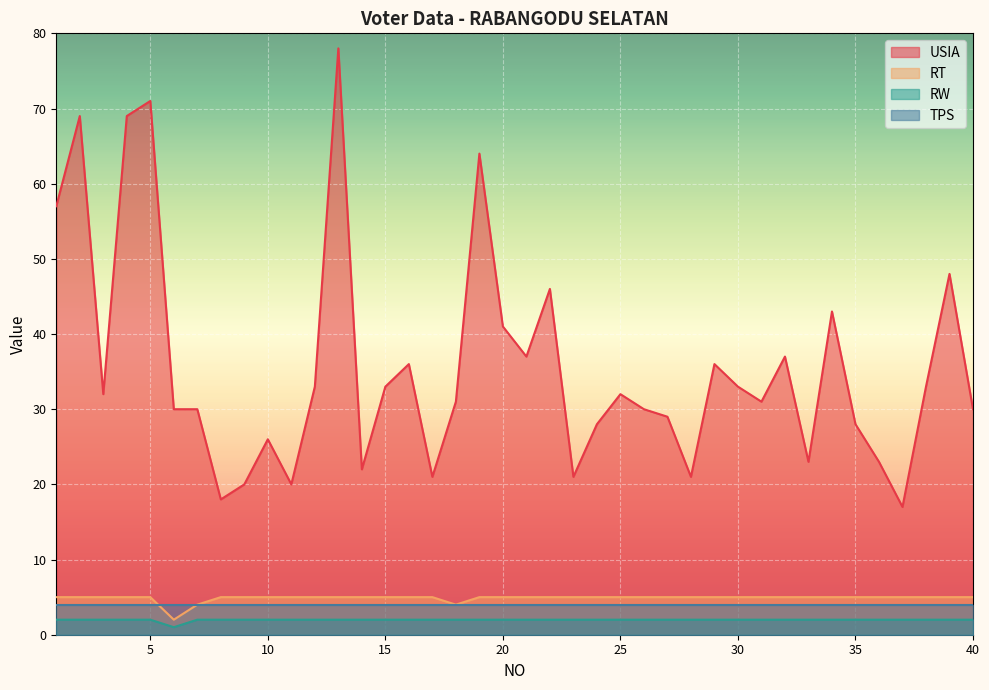

The value of RT at 19 is 5. True or false?

True